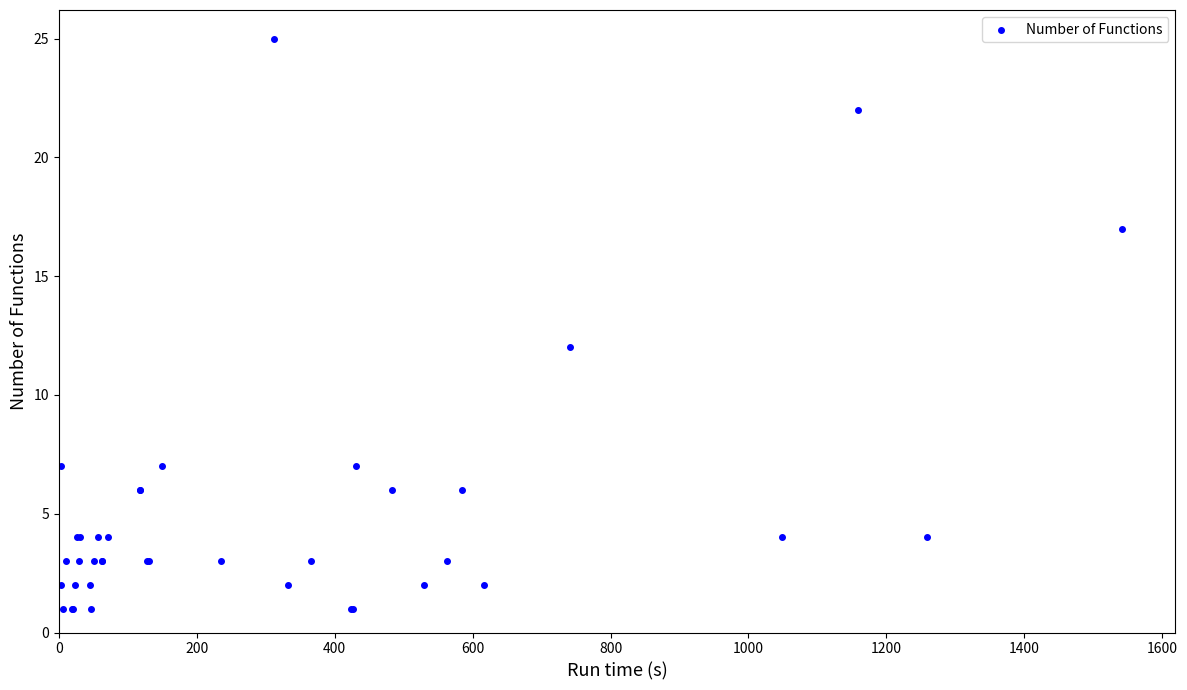

What Y value in the scatter plot is closest to 13?

12